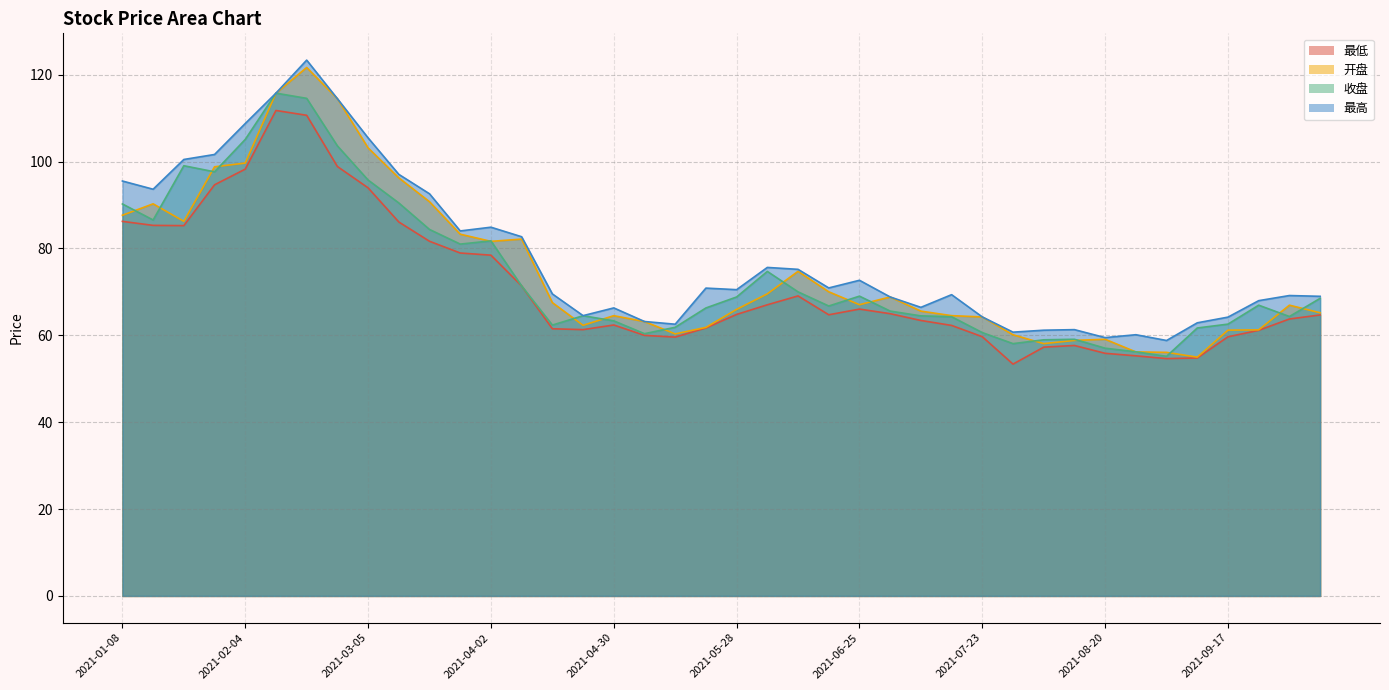

What is the difference between the maximum and minimum values in the 最低 series?

58.4